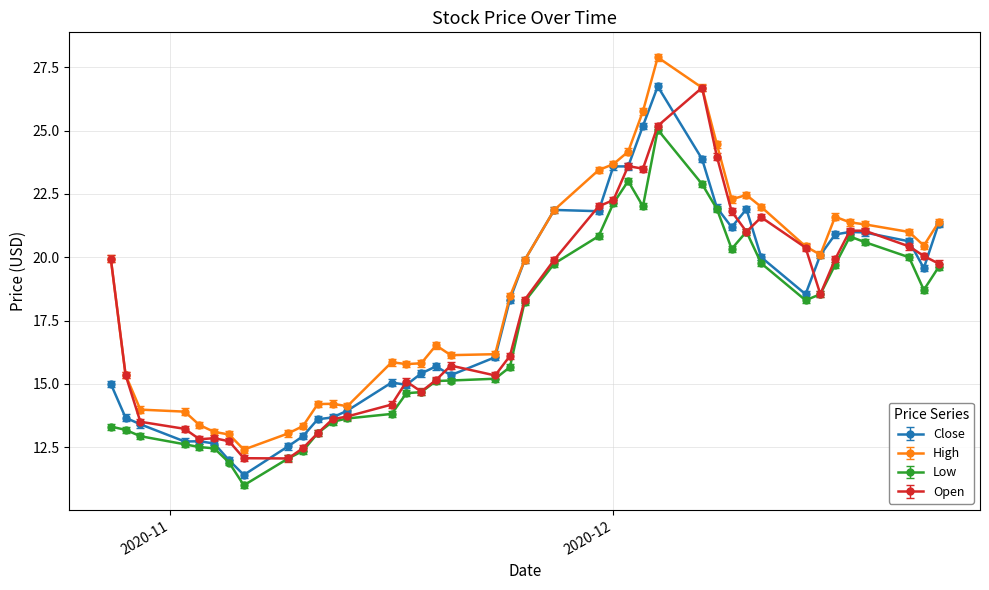

True or false: High and Low cross at least once.

False